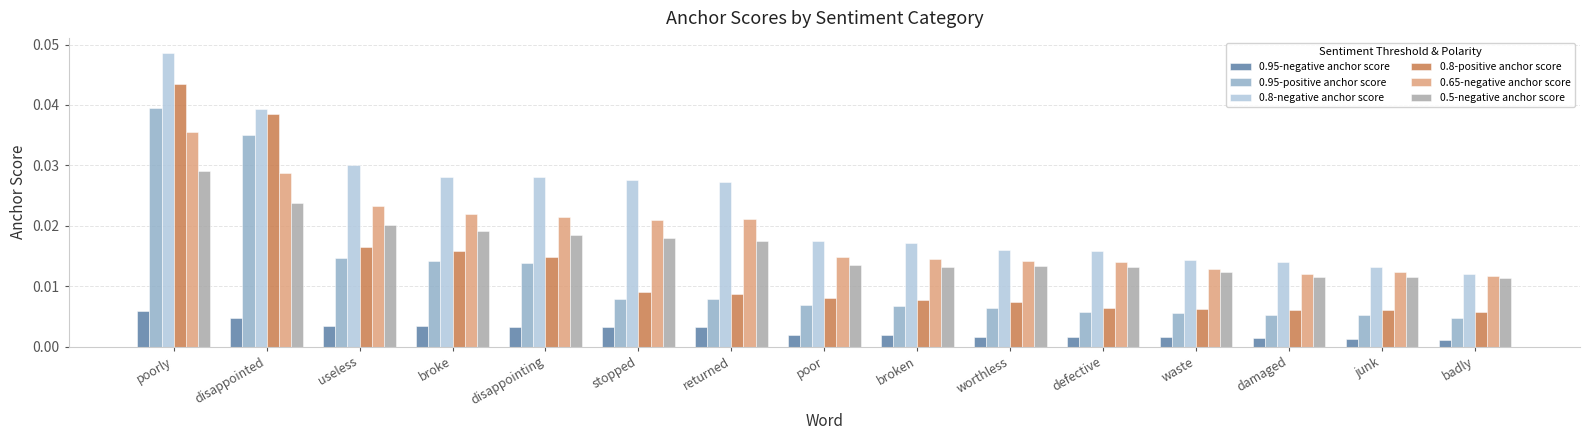

How many 0.8-negative anchor score values are between 0 and 1?

15